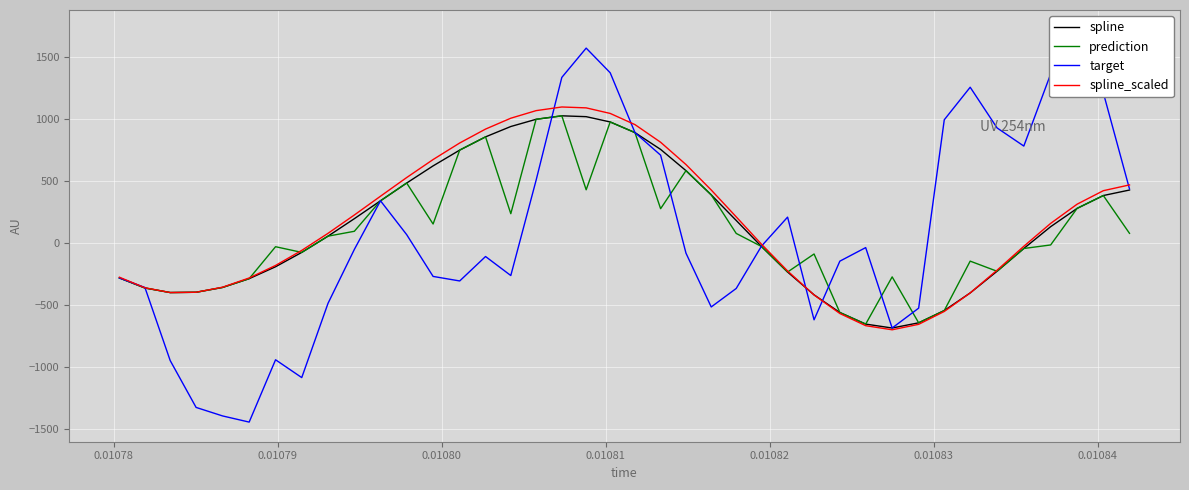

How many positive values does the target series have?

17